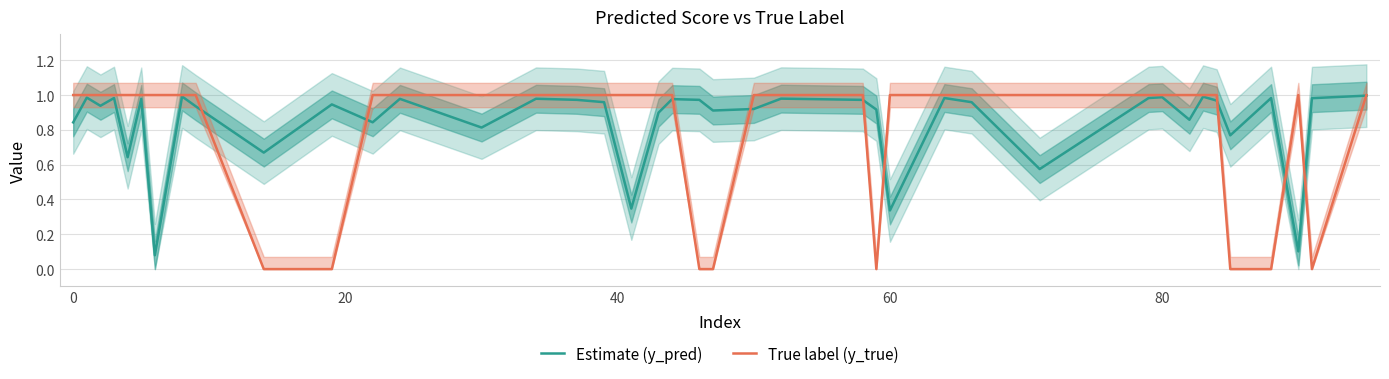

Is it true that Estimate (y_pred) equals 1.5 at 80?

False